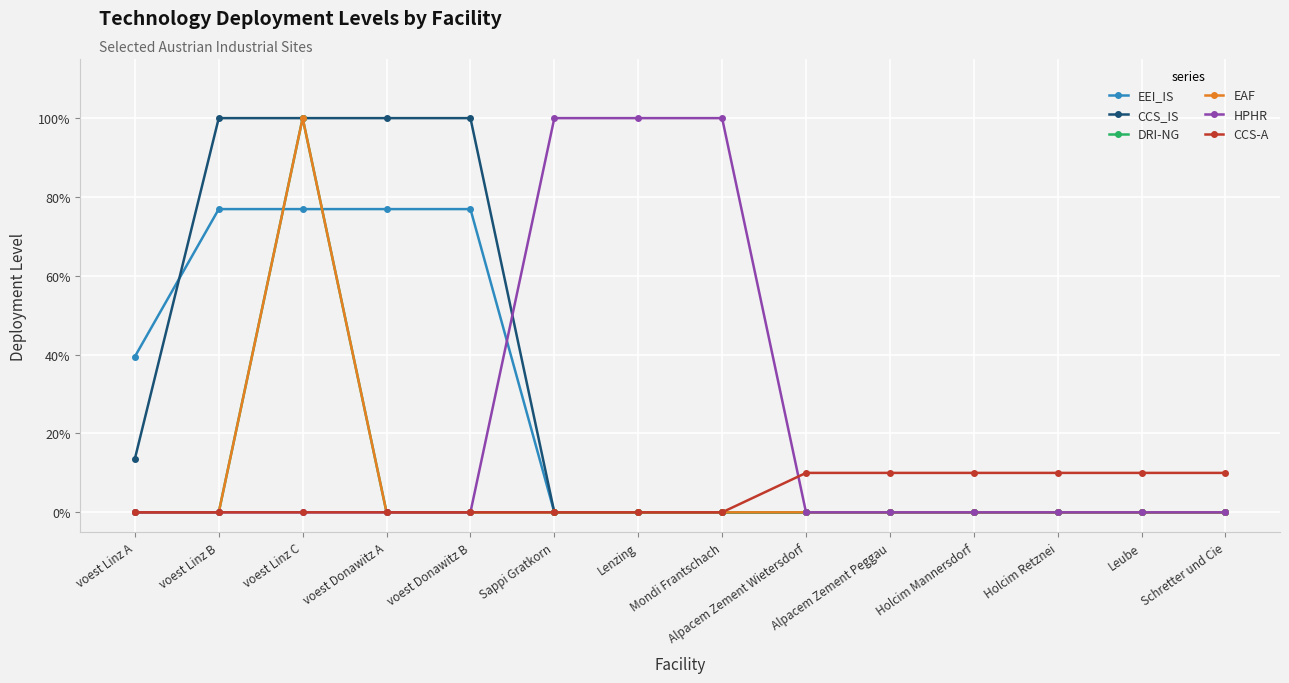

What is the maximum value shown in the chart?

1.0